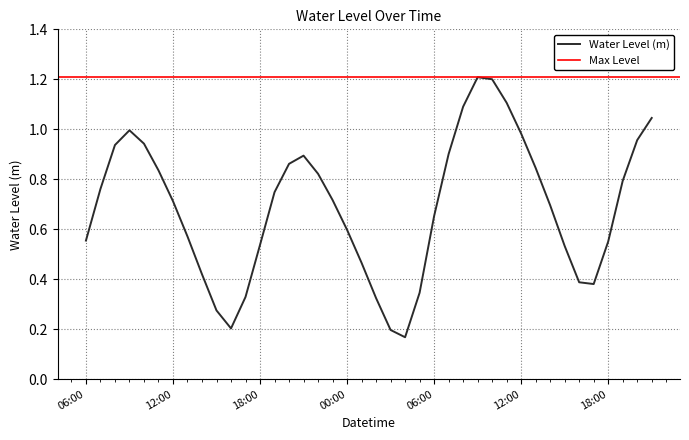

At which category does the data reach its first local peak?

2025-08-08 09:00